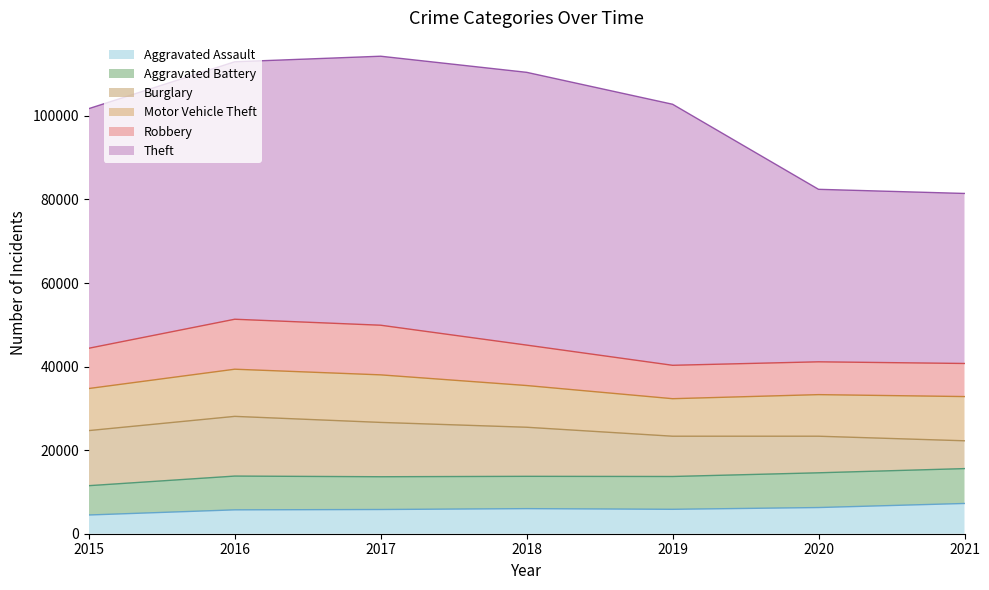

True or false: Motor Vehicle Theft and Theft intersect in this chart.

False